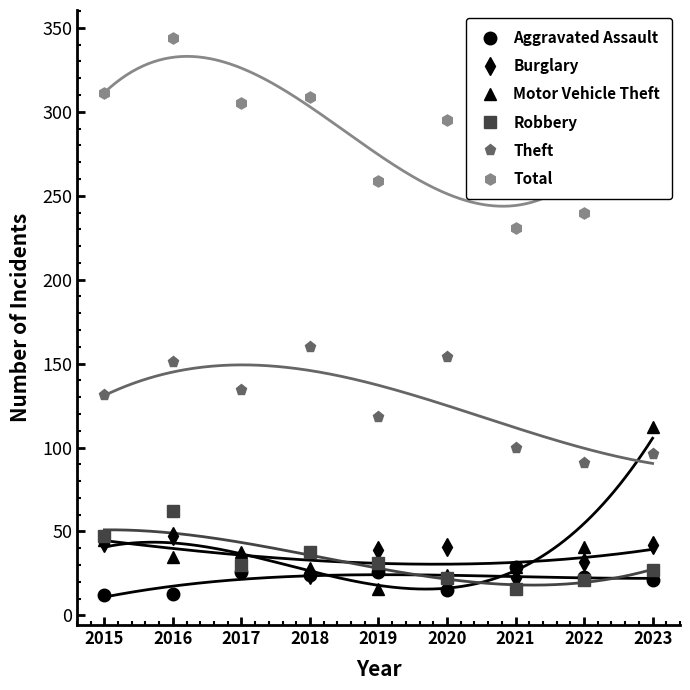

At how many categories does at least one series exceed 317?

2